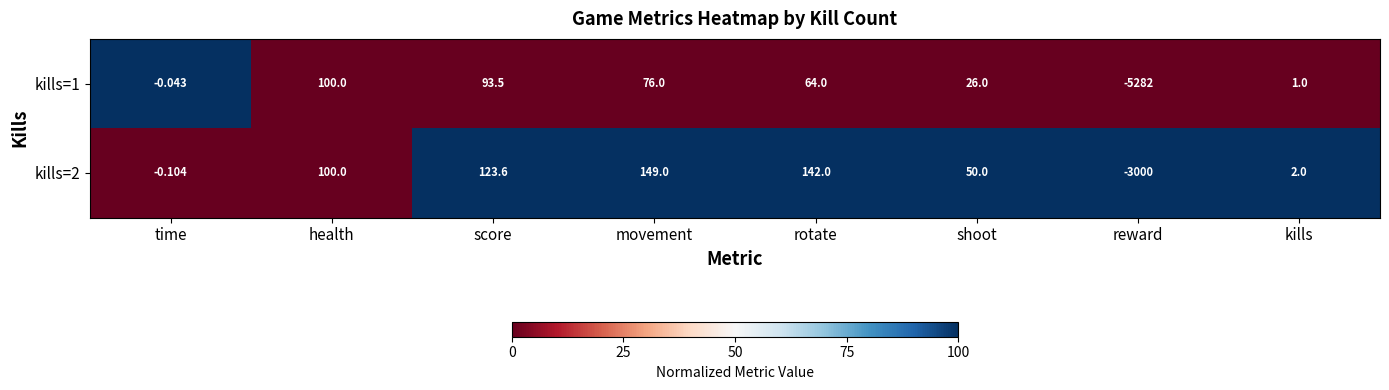

Where is kills=1 nearest to the value -2591?

time